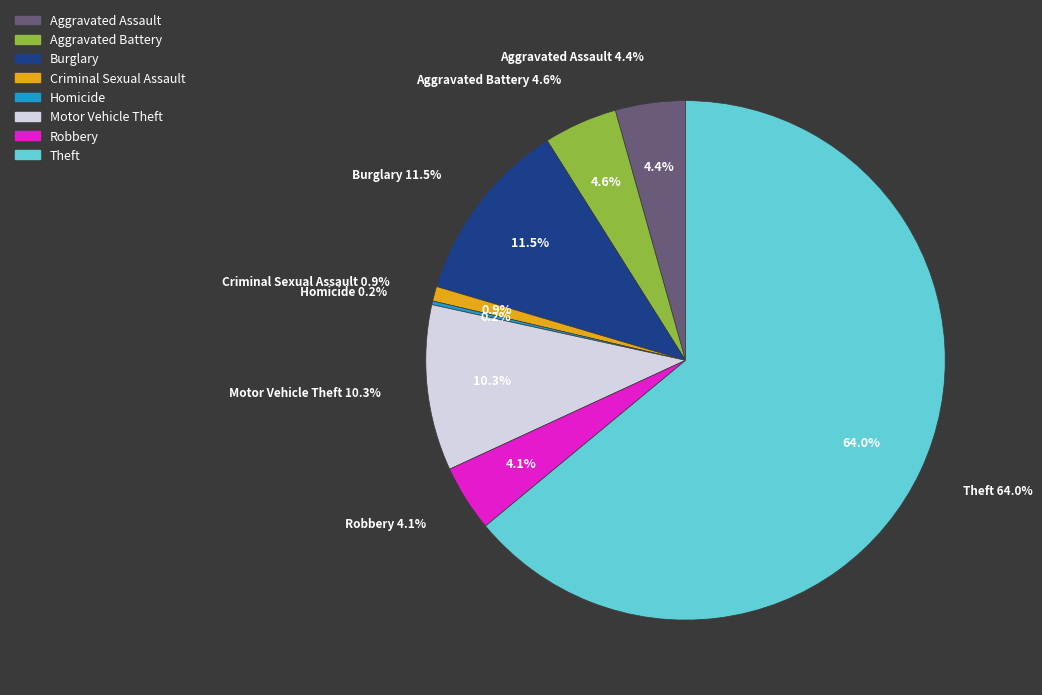

To the nearest percent, what is the difference between the largest and smallest slice percentages?

64%